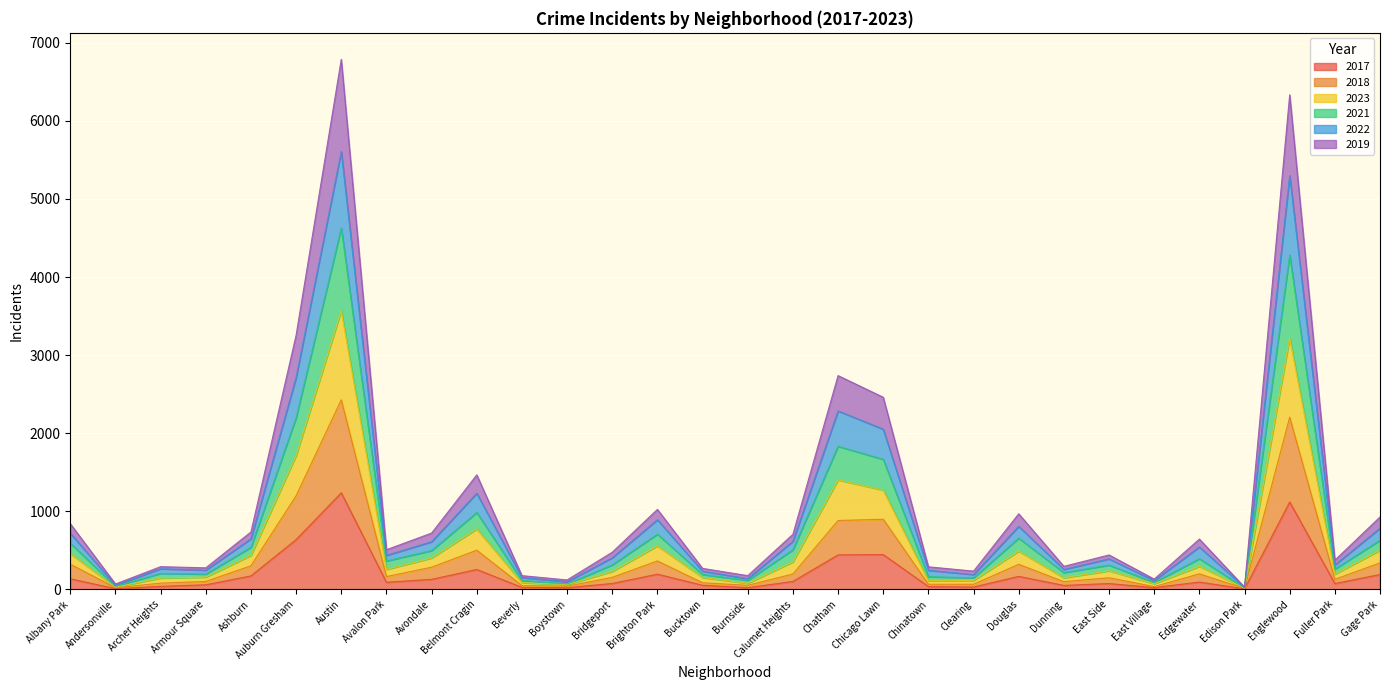

Where is 2017 nearest to the value 623?

Auburn Gresham